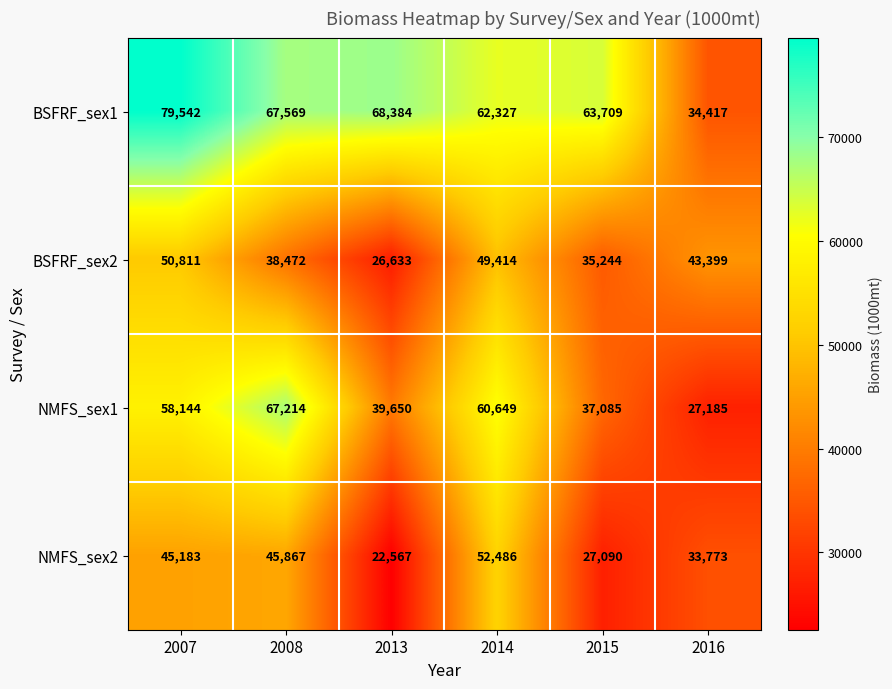

At which category is the sum across all series the highest?

2007